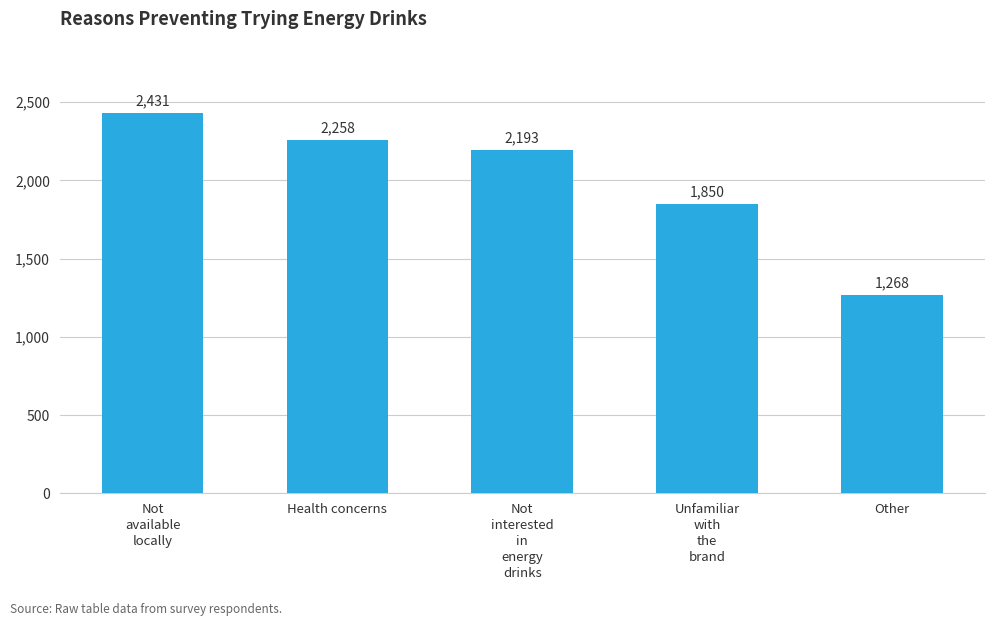

What is the maximum value shown in the chart?

2431